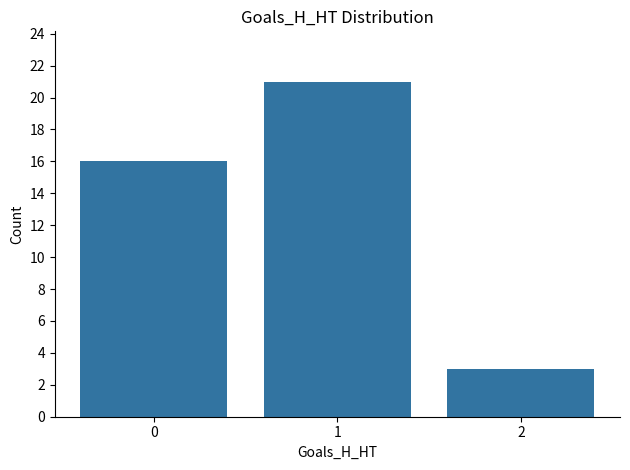

What is the value of the 2nd bar from the left?

21